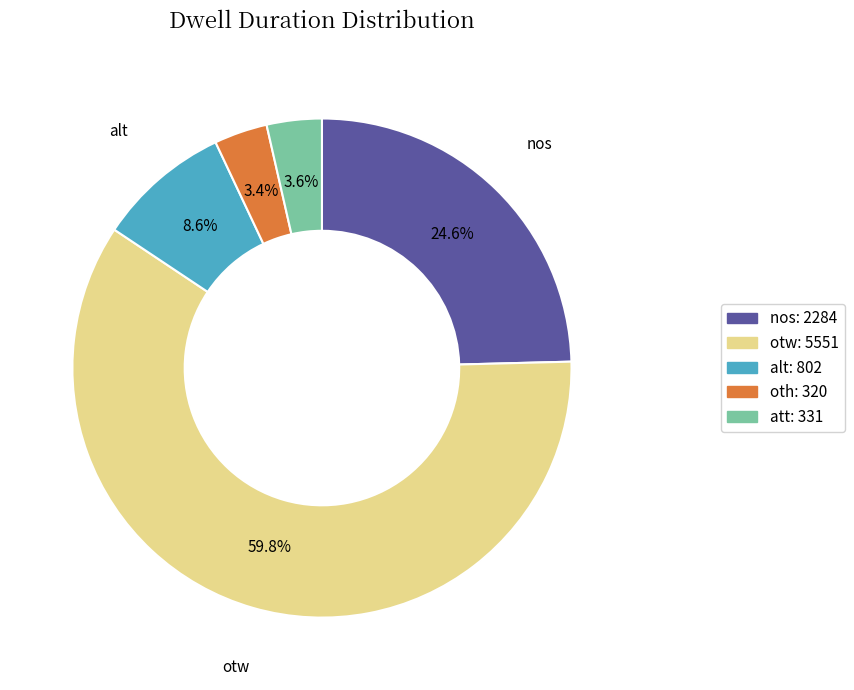

What percentage do nos and att together represent?

28.2%